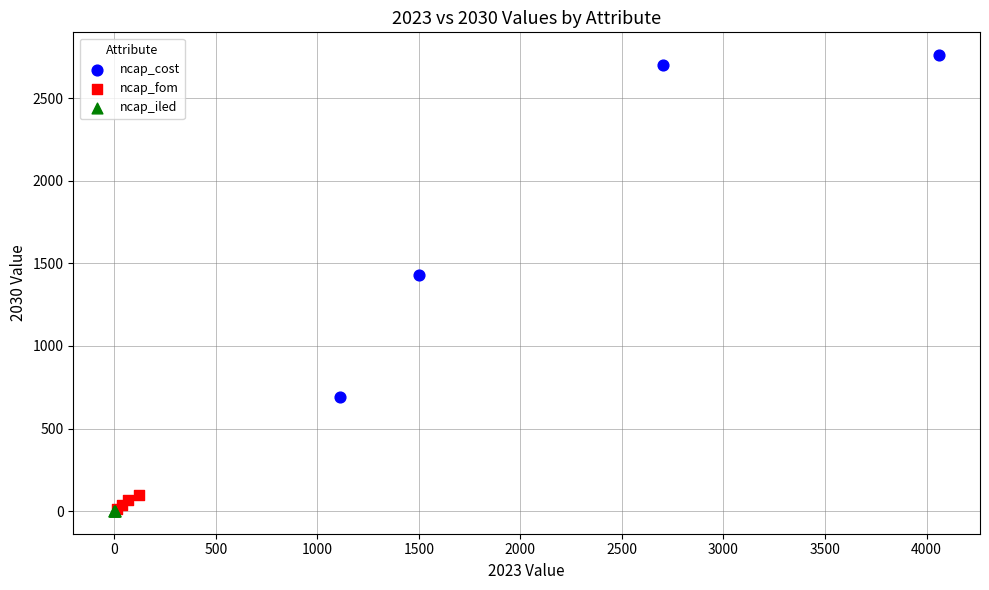

Which series reaches the maximum Y coordinate?

ncap_cost